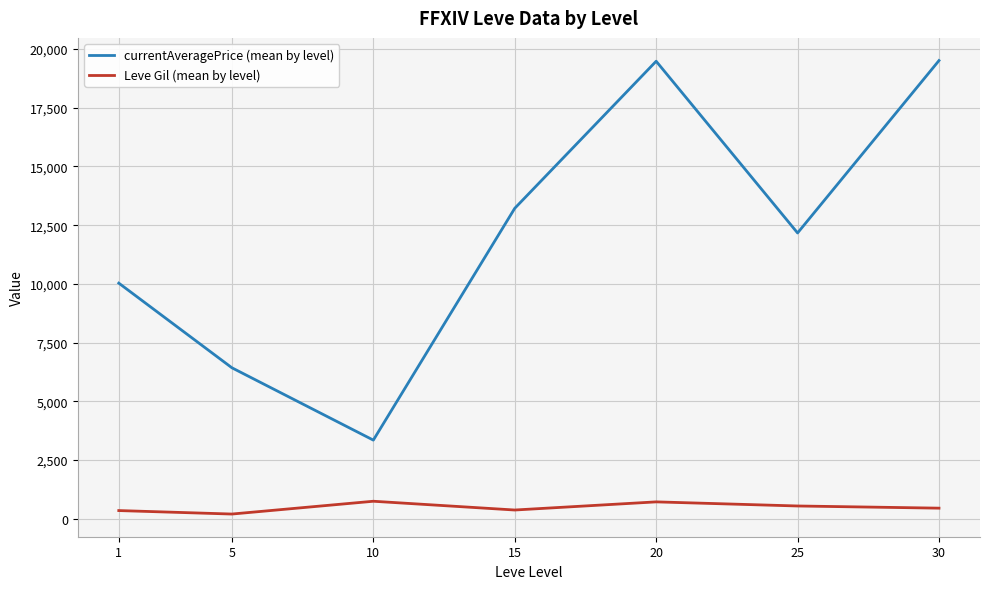

What is the sum of the currentAveragePrice (mean by level) values at 25 and 1?

22202.3